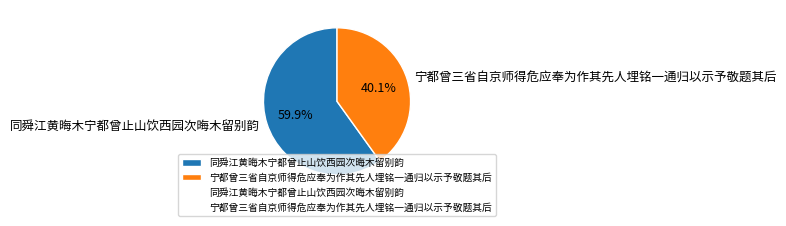

Rank the categories by value from highest to lowest.

同舜江黄晦木宁都曾止山饮西园次晦木留别韵, 宁都曾三省自京师得危应奉为作其先人埋铭一通归以示予敬题其后